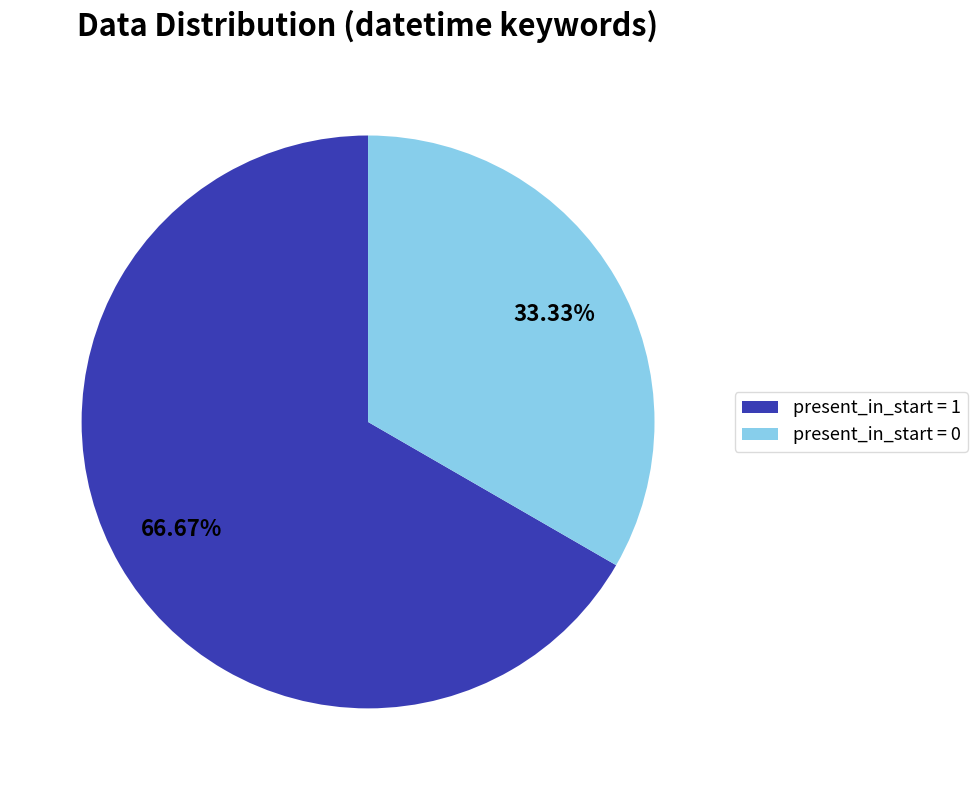

Rank the categories by value from lowest to highest.

present_in_start = 0, present_in_start = 1